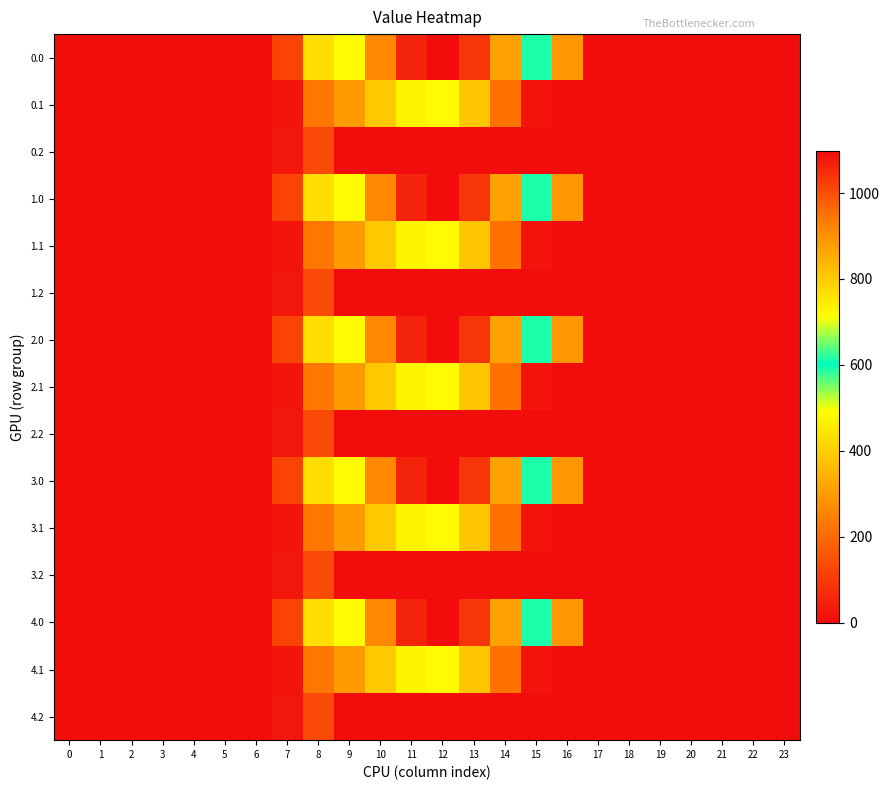

List the series in order of their peak value, highest first.

0.0, 1.0, 2.0, 3.0, 4.0, 0.1, 1.1, 2.1, 3.1, 4.1, 0.2, 1.2, 2.2, 3.2, 4.2